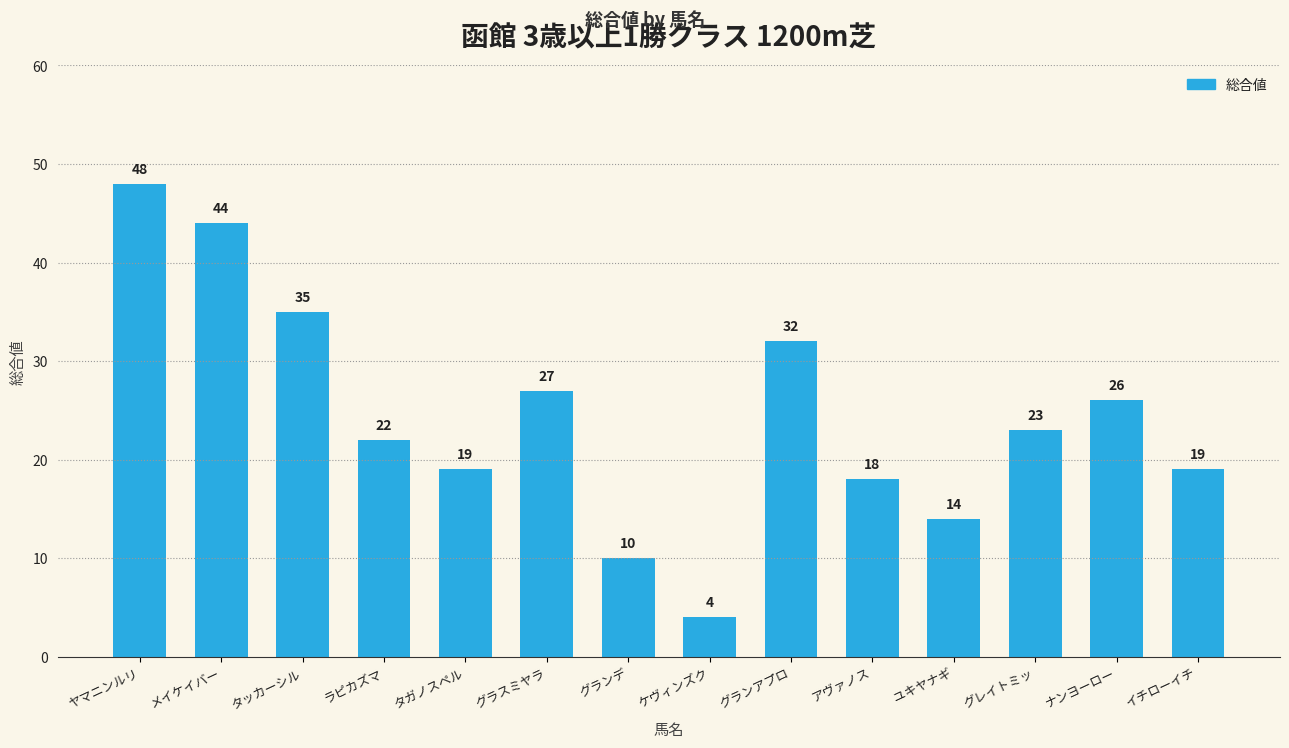

Which has a higher value, ヤマニンルリ or メイケイバー?

ヤマニンルリ